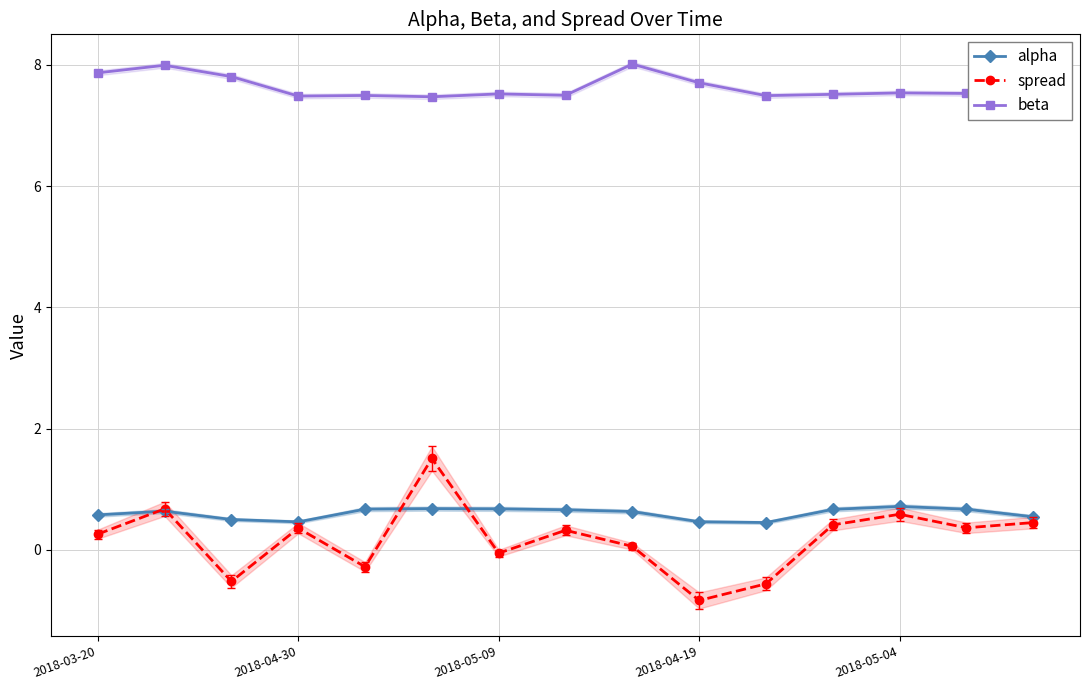

The alpha series shows 0.7 at 2018-05-04. True or false?

True